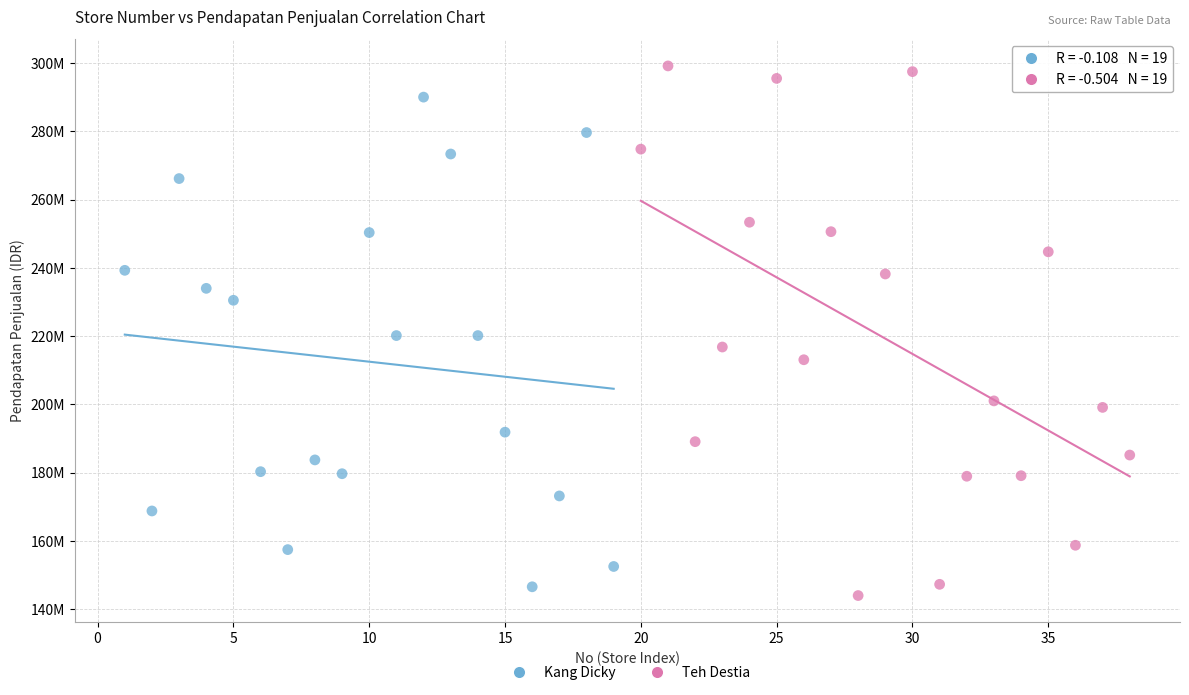

What are all the series names shown in the legend?

Kang Dicky, Teh Destia